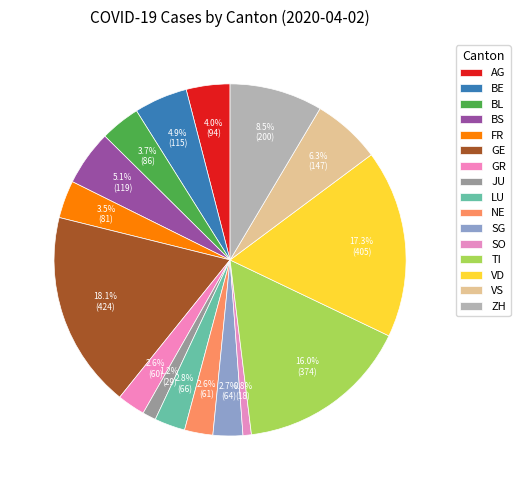

The SO slice represents 1% of the pie. True or false?

True